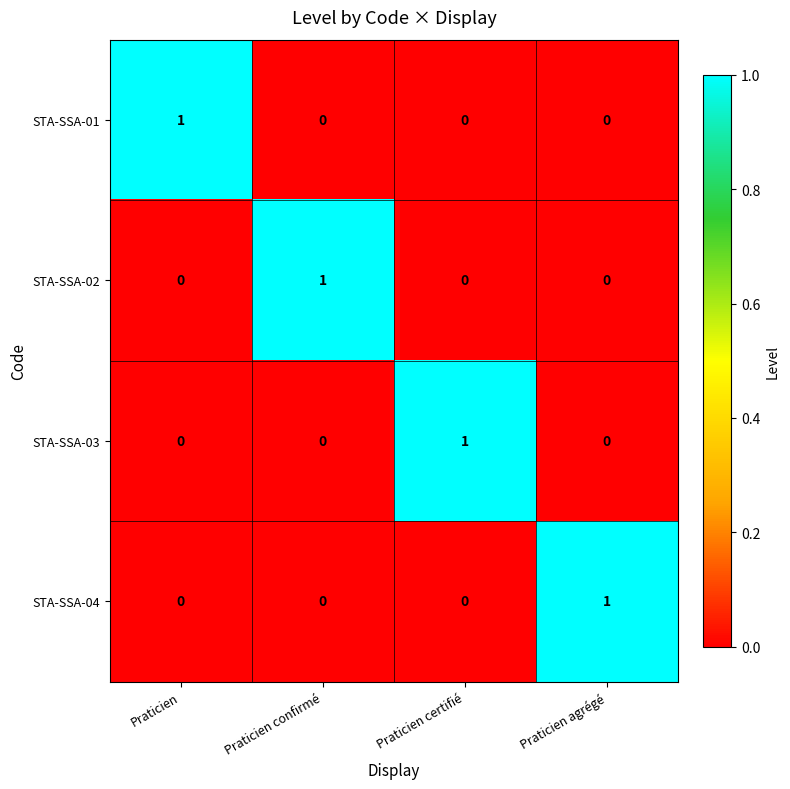

At how many categories does at least one series exceed 0?

4